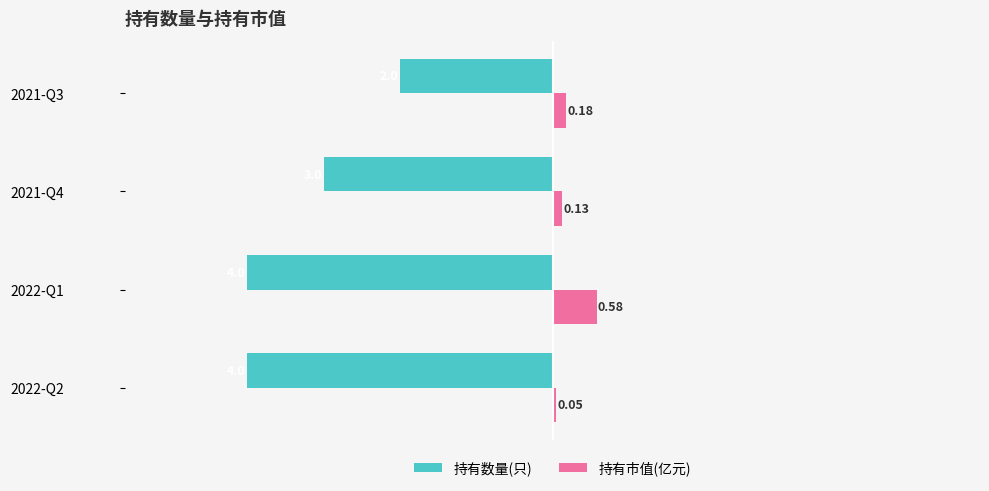

At 2022-Q1, list the series in order from largest to smallest.

持有市值(亿元), 持有数量(只)